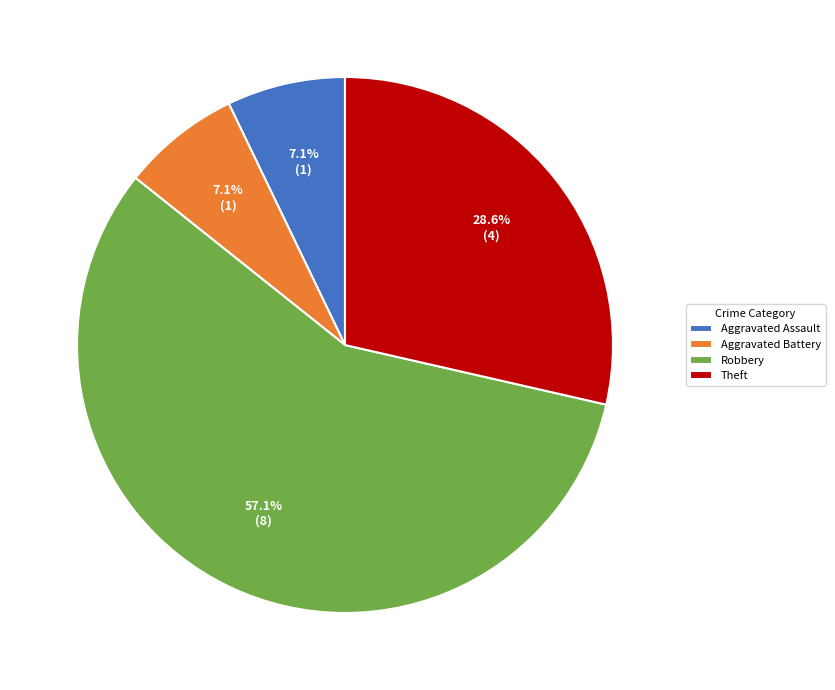

Which category has the biggest portion of the pie?

Robbery